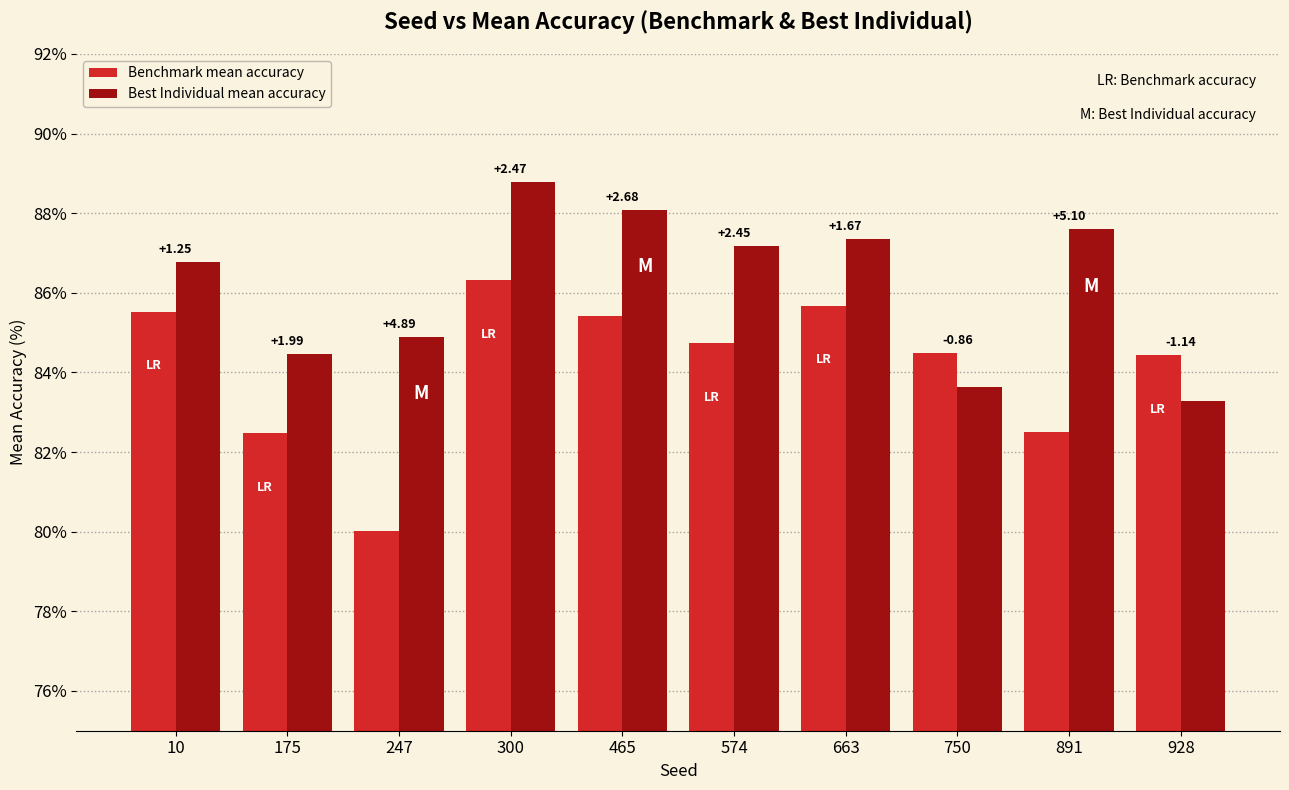

What are all the series names shown in the legend?

Benchmark mean accuracy, Best Individual mean accuracy